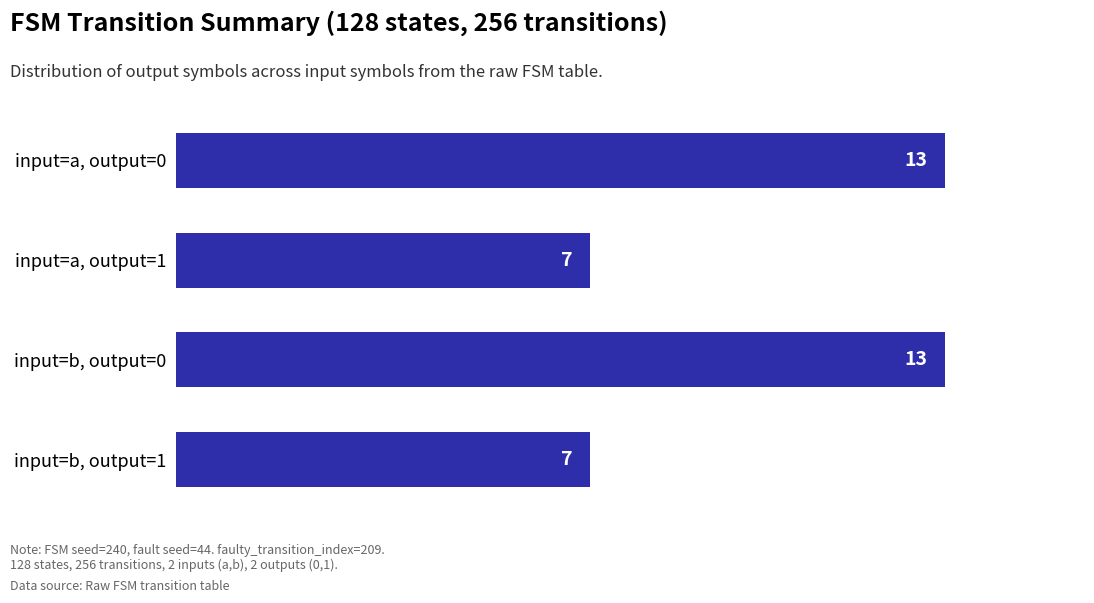

Reading bottom to top, transcribe all the data shown in this chart.

7	13	7	13